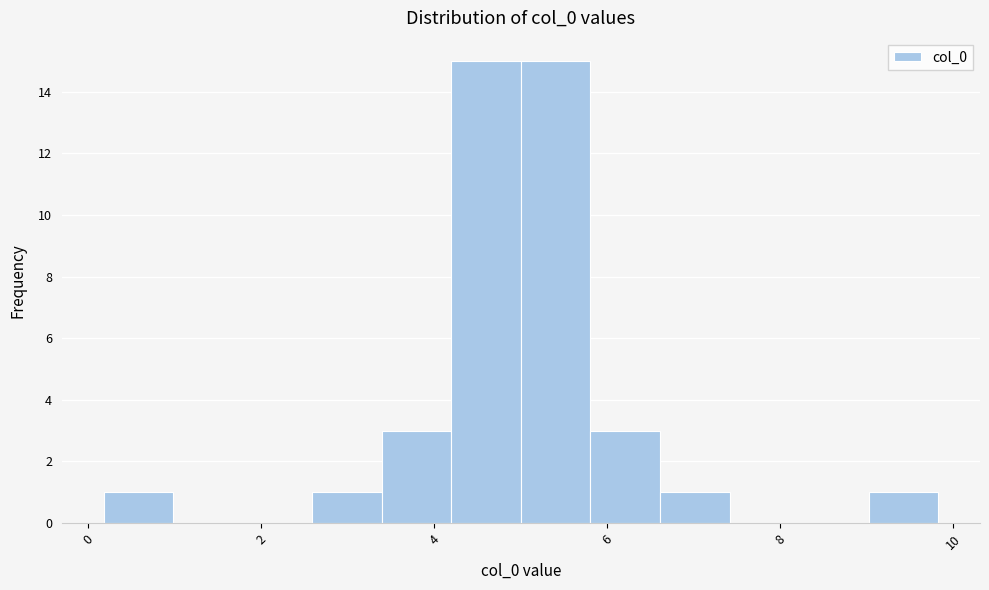

Reading left to right, list every bar in this chart as the range it spans on the x-axis followed by its height. Neither the bar edges nor the heights are printed on the chart, so give them approximately, as read against the axes.

0.2 to 1.0: 1
1.0 to 1.8: 0
1.8 to 2.6: 0
2.6 to 3.4: 1
3.4 to 4.2: 3
4.2 to 5.0: 15
5.0 to 5.8: 15
5.8 to 6.6: 3
6.6 to 7.4: 1
7.4 to 8.2: 0
8.2 to 9.0: 0
9.0 to 9.8: 1